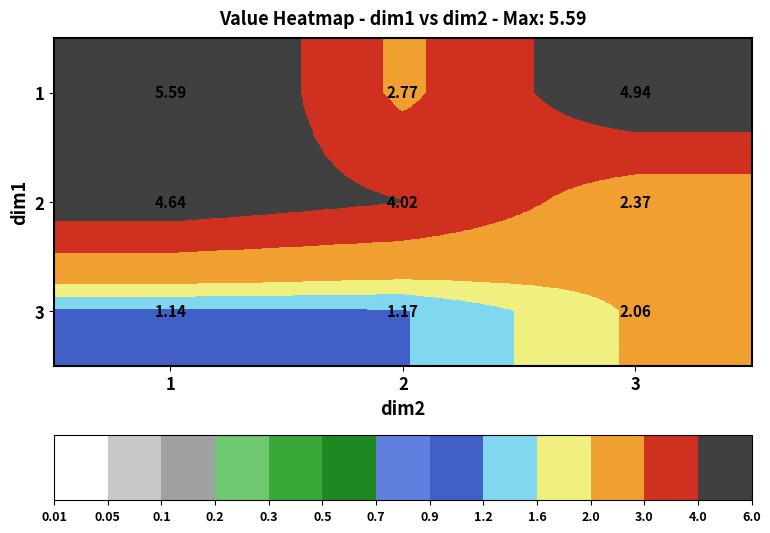

Is the value of 1 at 2 greater than the value of 2 at 3?

Yes